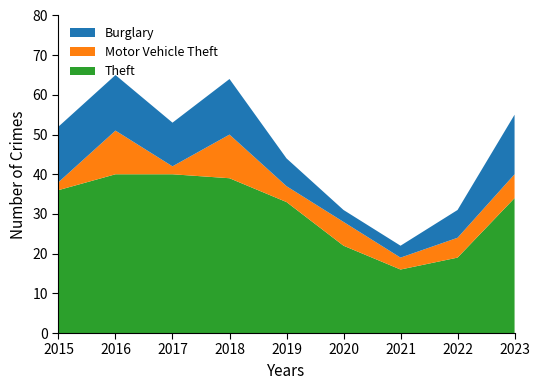

Reading right to left, transcribe all the data shown in this chart.

Theft: 34	19	16	22	33	39	40	40	36
Motor Vehicle Theft: 6	5	3	6	4	11	2	11	2
Burglary: 15	7	3	3	7	14	11	14	14